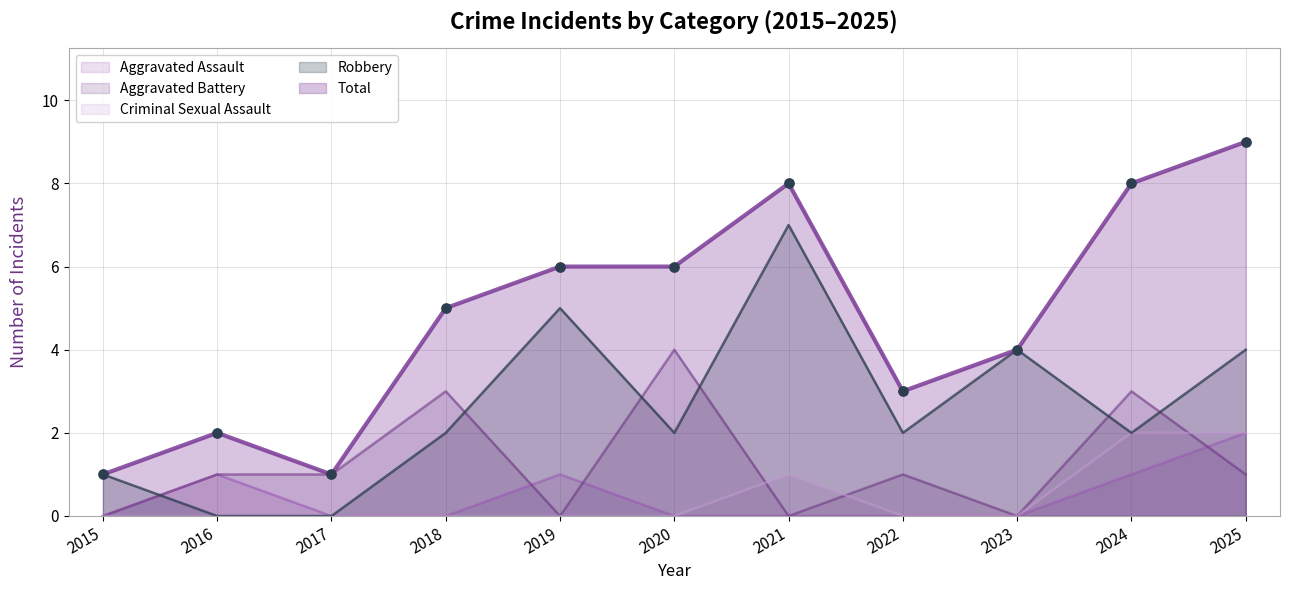

Is the value of Criminal Sexual Assault at 2017 greater than the value of Total at 2021?

No